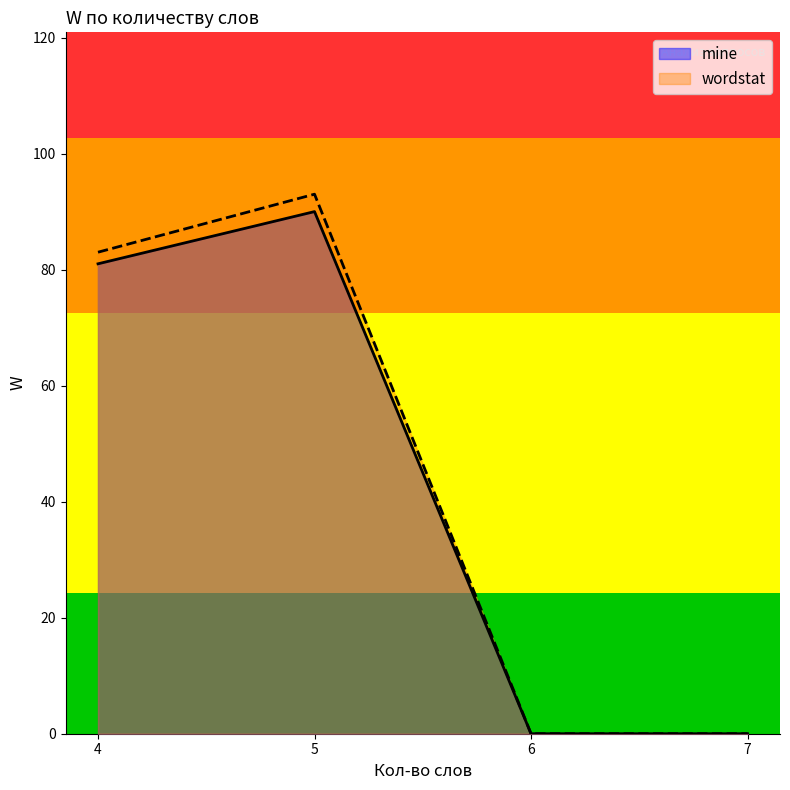

What are all the series names shown in the legend?

mine, wordstat